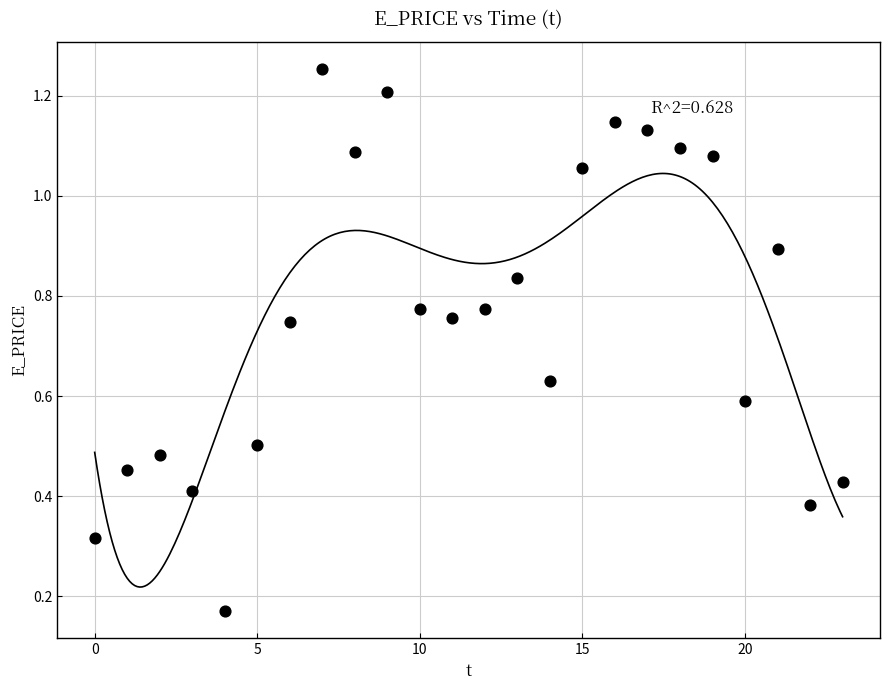

Count the number of points in this scatter plot.

24